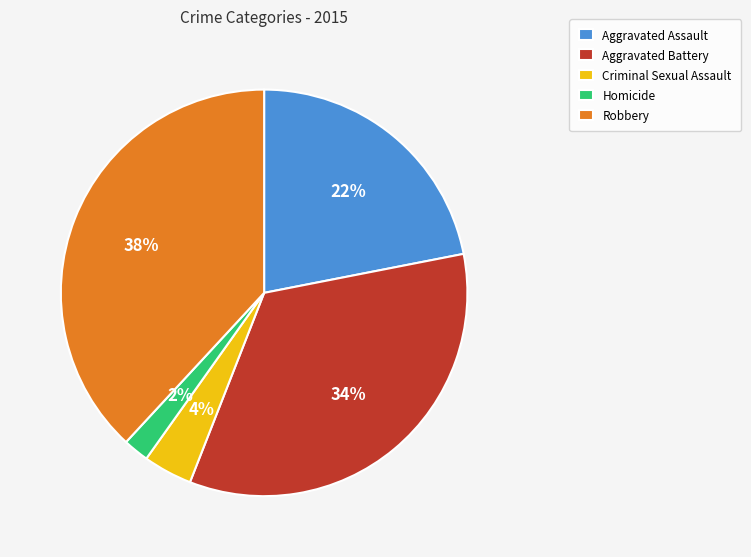

How many segments does this pie chart have?

5